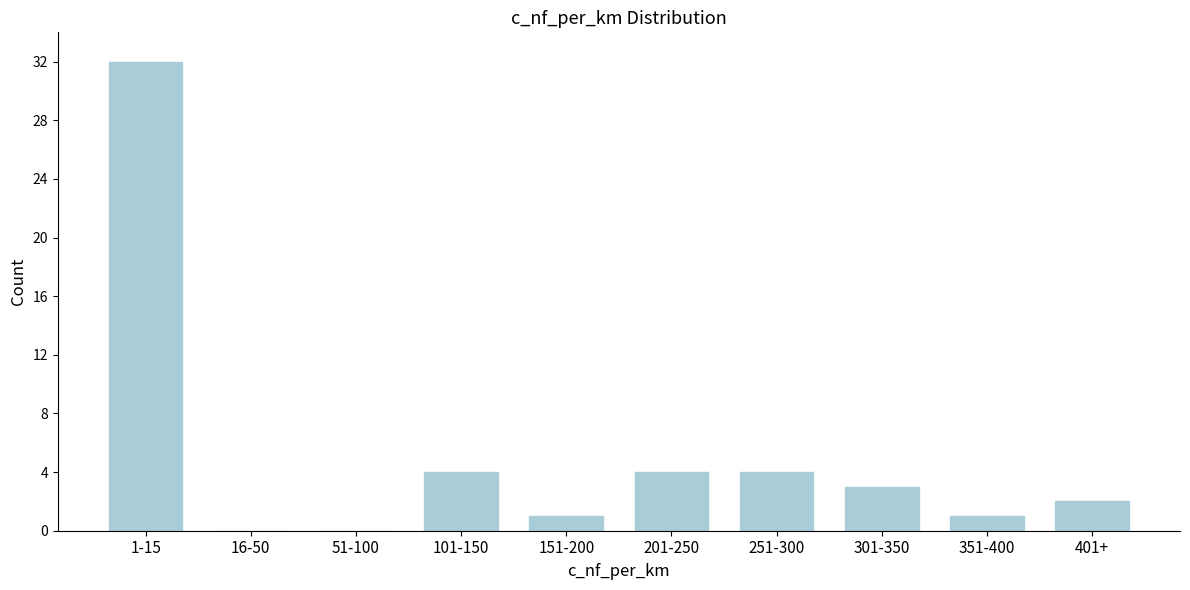

Reading left to right, what are all the values shown in this chart?

1-15=32	16-50=0	51-100=0	101-150=4	151-200=1	201-250=4	251-300=4	301-350=3	351-400=1	401+=2